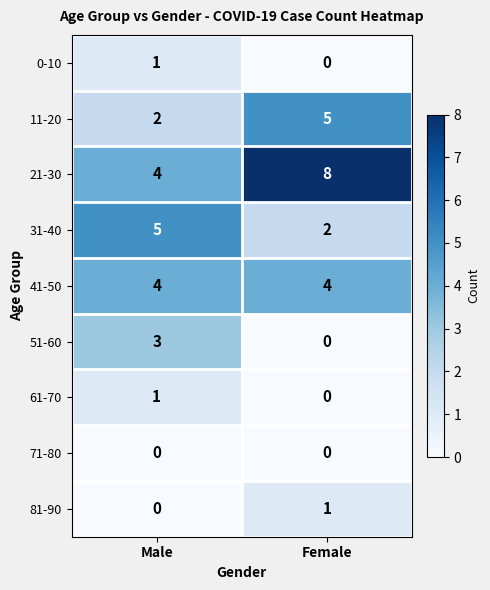

Is it true that 11-20 equals 1 at Male?

False